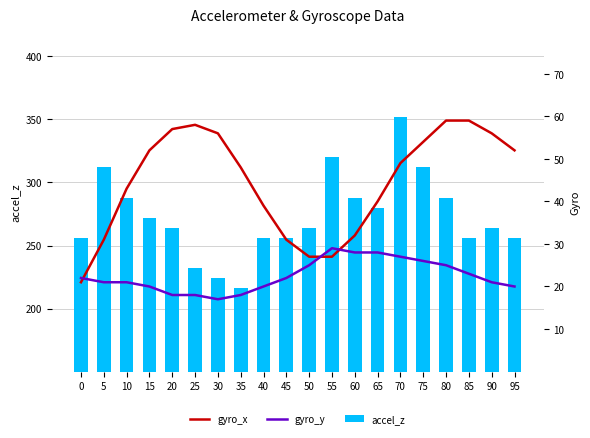

What is the sum of all gyro_y values?

449